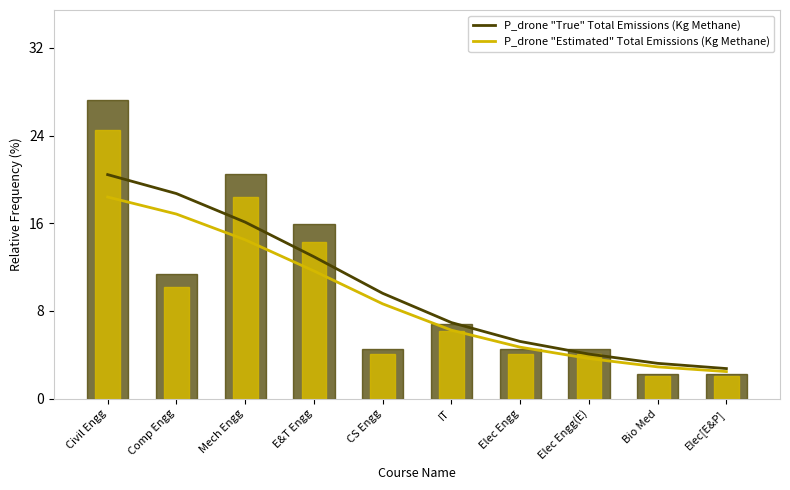

Reading right to left, what are all the values shown in this chart?

P_drone "True" Total Emissions (Kg Methane): Elec[E&P]=2.7	Bio Med=3.2	Elec Engg(E)=4.1	Elec Engg=5.2	IT=6.9	CS Engg=9.6	E&T Engg=12.9	Mech Engg=16.1	Comp Engg=18.7	Civil Engg=20.4
P_drone "Estimated" Total Emissions (Kg Methane): Elec[E&P]=2.5	Bio Med=2.9	Elec Engg(E)=3.7	Elec Engg=4.7	IT=6.2	CS Engg=8.7	E&T Engg=11.7	Mech Engg=14.5	Comp Engg=16.8	Civil Engg=18.4
Course Count (True): Elec[E&P]=2.3	Bio Med=2.3	Elec Engg(E)=4.5	Elec Engg=4.5	IT=6.8	CS Engg=4.5	E&T Engg=15.9	Mech Engg=20.5	Comp Engg=11.4	Civil Engg=27.3
Course Count (Estimated): Elec[E&P]=2.0	Bio Med=2.0	Elec Engg(E)=4.1	Elec Engg=4.1	IT=6.1	CS Engg=4.1	E&T Engg=14.3	Mech Engg=18.4	Comp Engg=10.2	Civil Engg=24.5